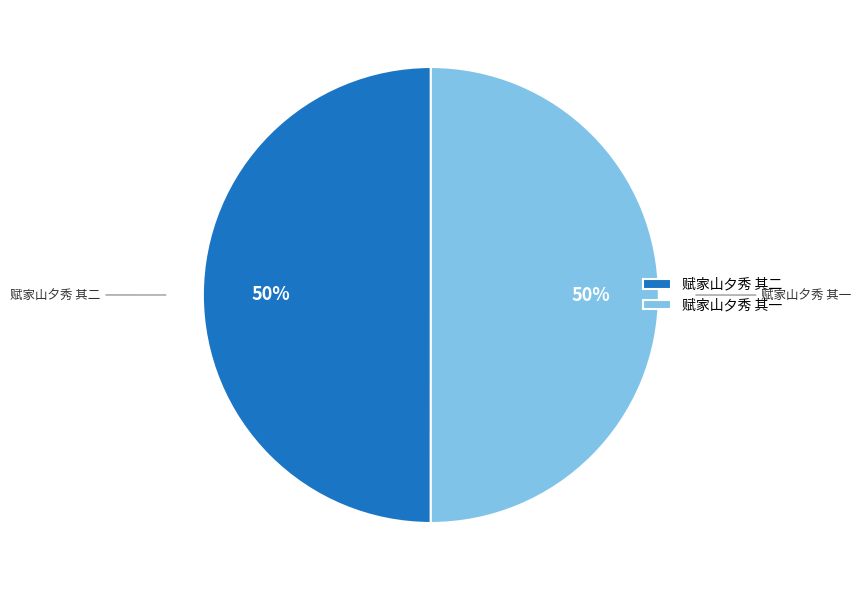

How many slices are in this pie chart?

2